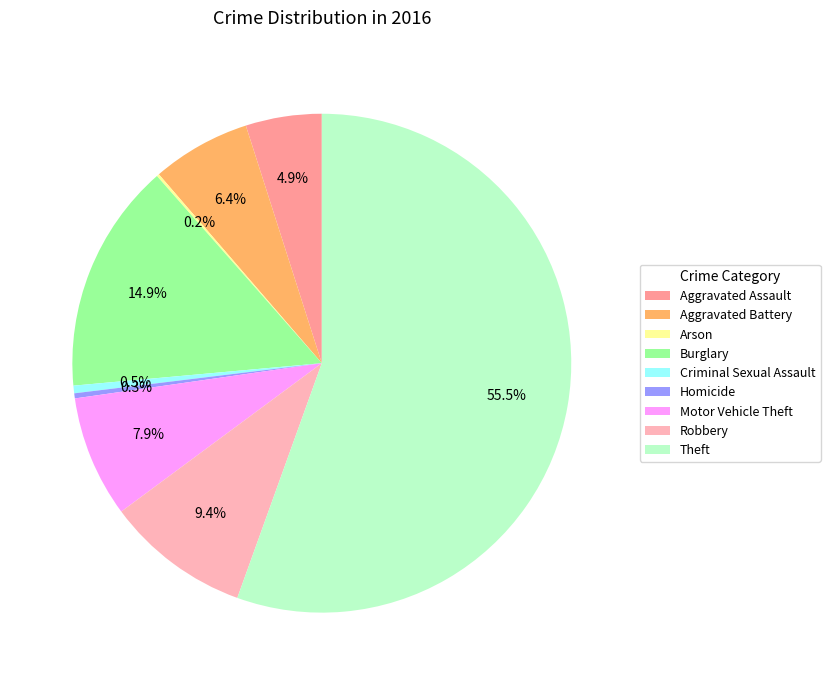

The Robbery slice represents 9% of the pie. True or false?

True